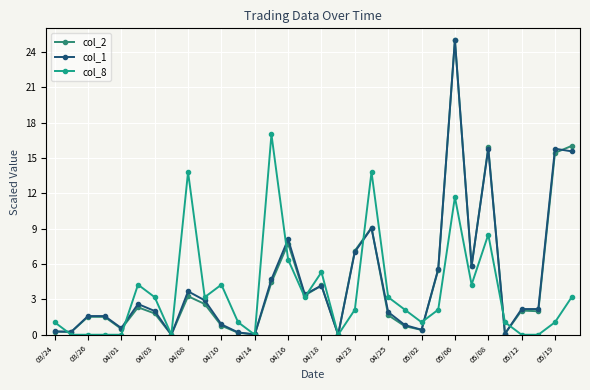

What is the value of the col_8 point at the 16th from the left?

3.2